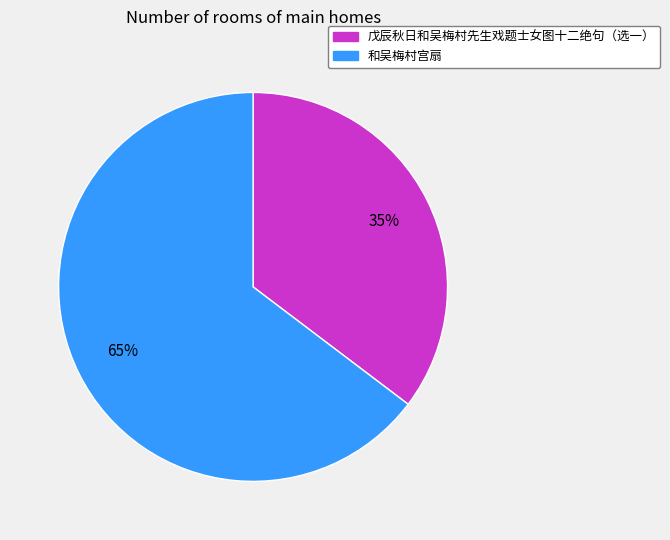

Is it true that 和吴梅村宫扇 is 65% of the pie?

True